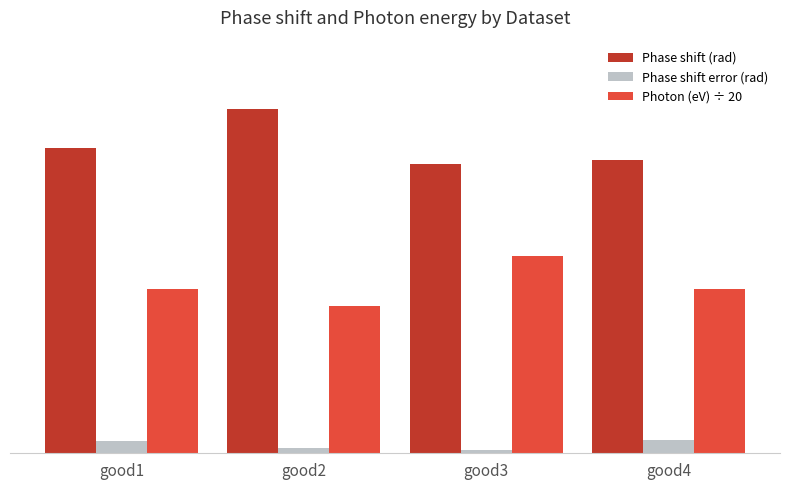

True or false: Photon (eV) ÷ 20 has a value of 0.8 at good1.

True